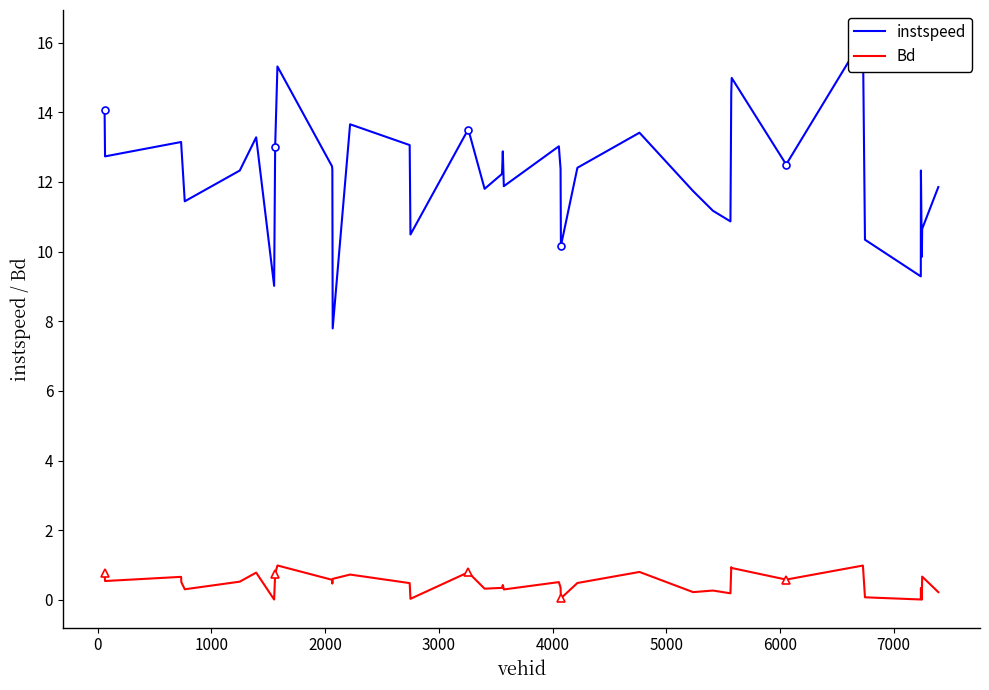

True or false: instspeed and Bd intersect in this chart.

False